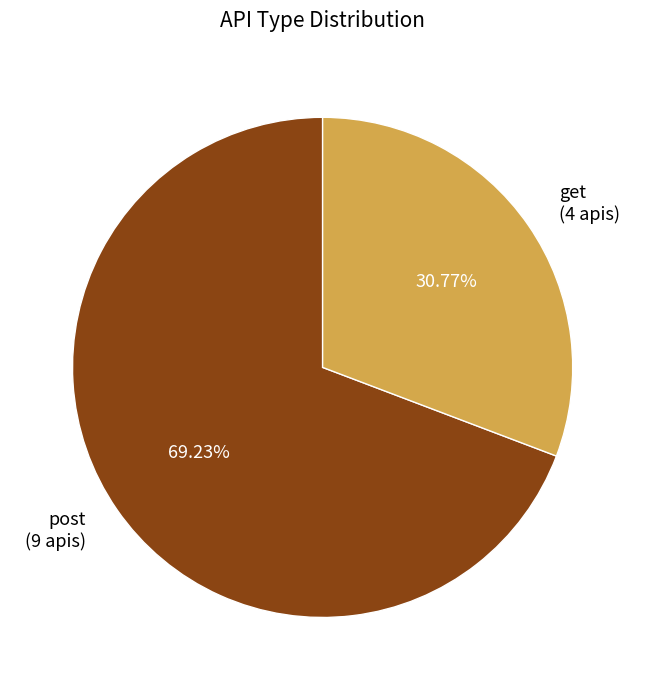

To the nearest percent, what is the combined percentage of post and get?

100%